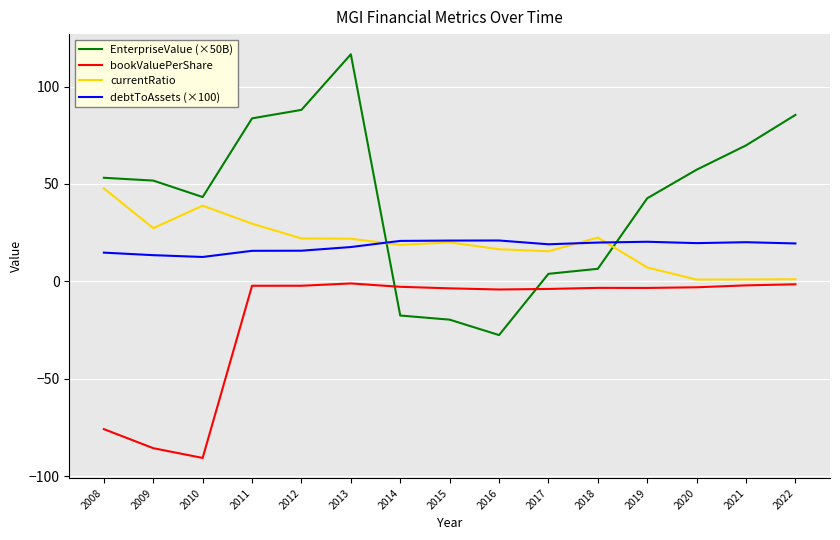

Which category has the lowest value across all series?

2010